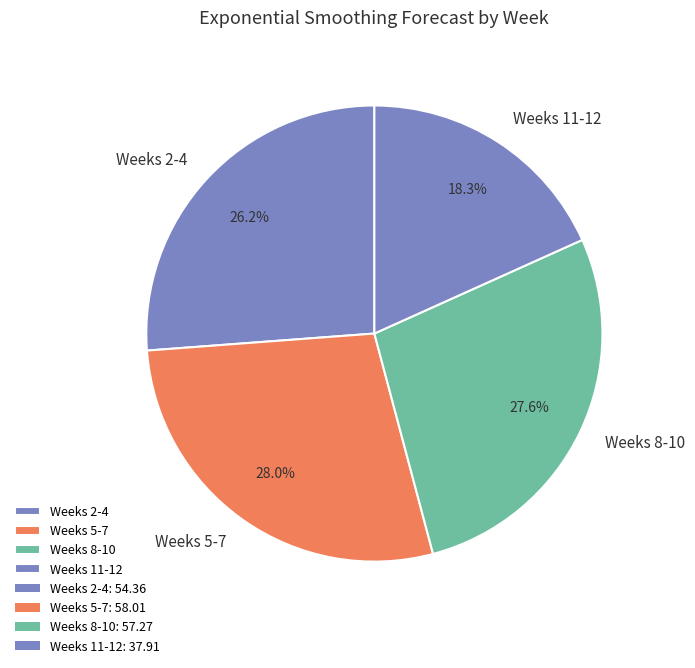

Is there any slice that represents more than half of the pie?

No